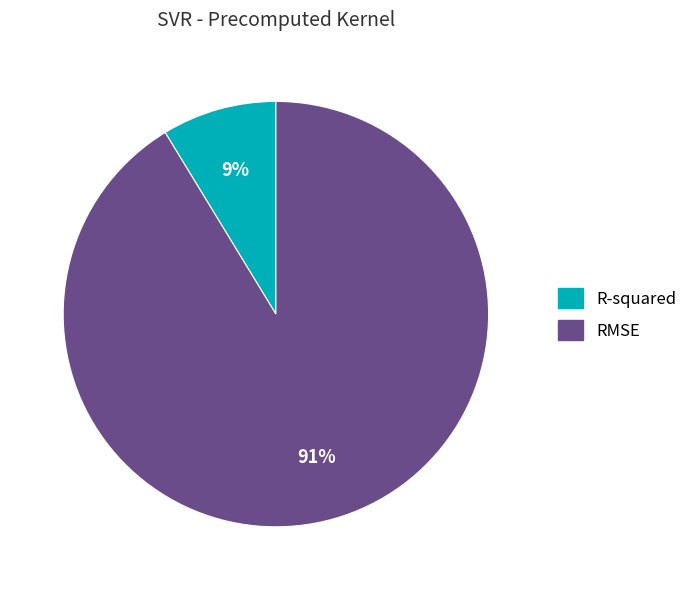

Rank the categories by value from lowest to highest.

R-squared, RMSE